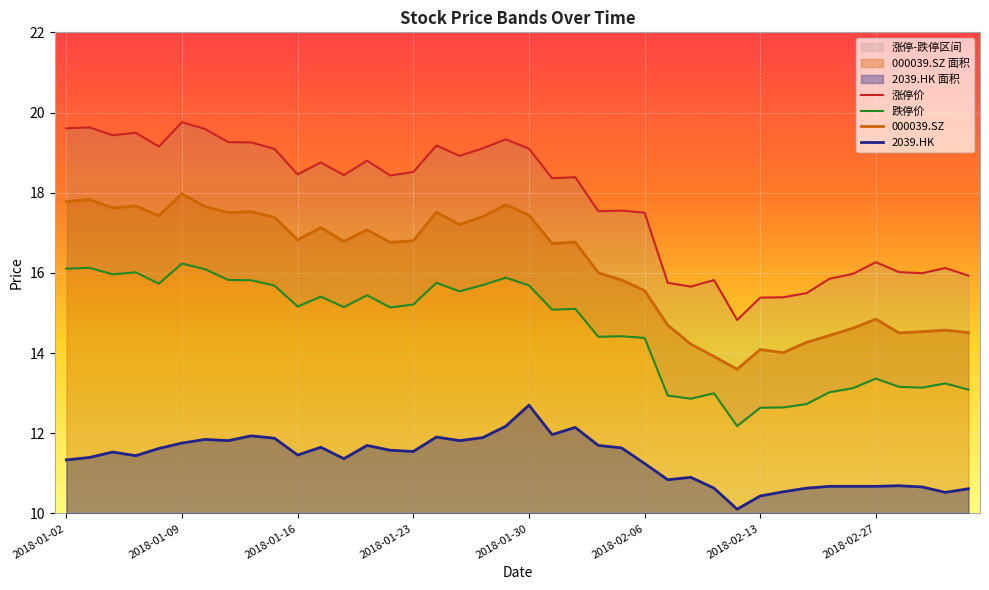

True or false: 000039.SZ and 2039.HK cross at least once.

False